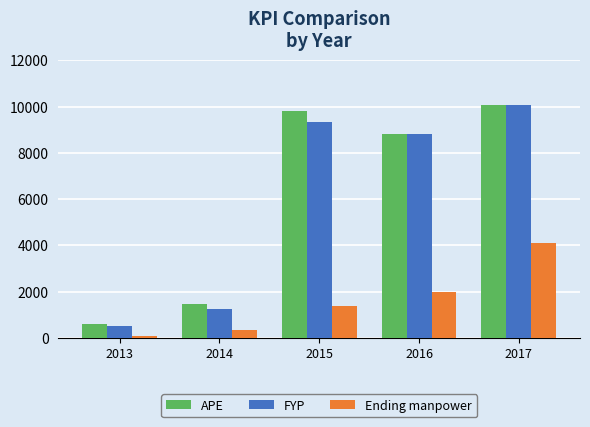

What is the difference between the highest and lowest values at 2016?

6839.0